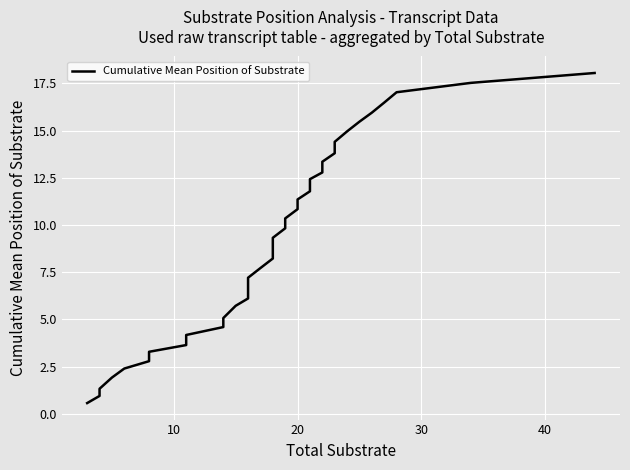

Reading left to right, extract all data points from this chart.

0.6	0.9	1.3	1.9	2.4	2.8	3.3	3.6	4.2	4.6	5.1	5.7	6.1	6.6	7.2	7.7	8.2	8.7	9.3	9.8	10.4	10.8	11.4	11.8	12.4	12.8	13.4	13.8	14.4	15.0	15.5	16.0	16.5	17.0	17.5	18.1